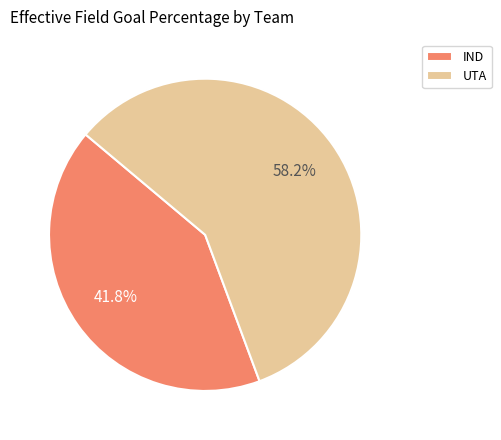

To the nearest percent, what is the average slice percentage?

50%